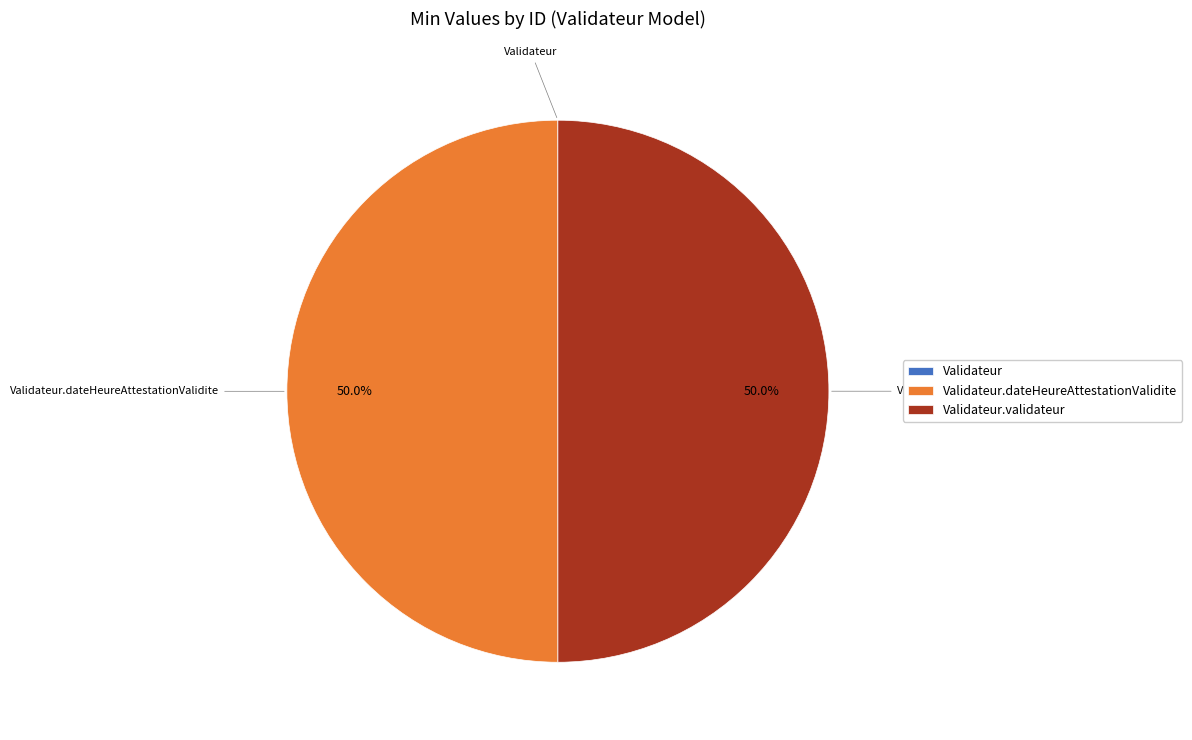

To the nearest percent, what portion does Validateur.dateHeureAttestationValidite represent?

50%